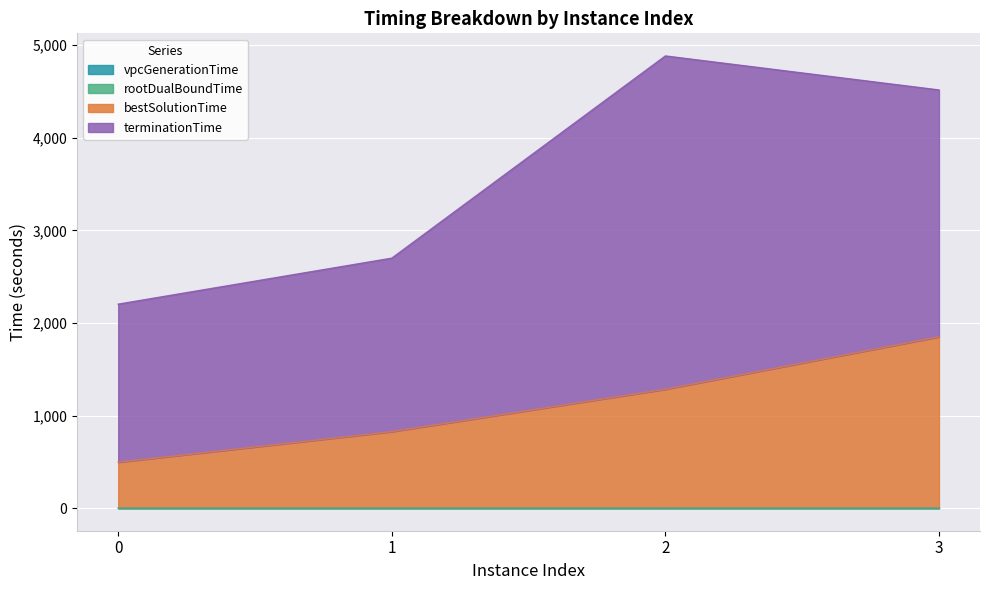

True or false: vpcGenerationTime and bestSolutionTime intersect in this chart.

False